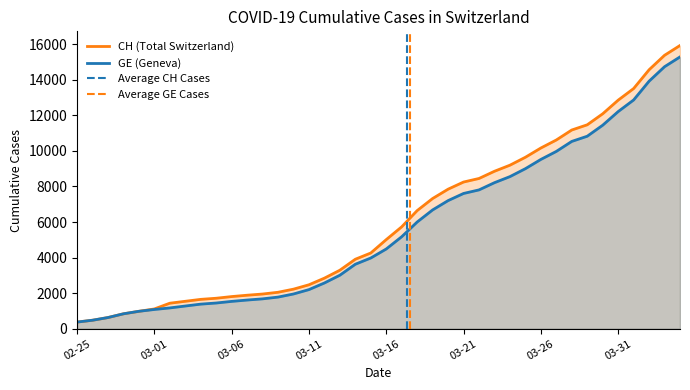

Which series has the largest range (max minus min)?

CH